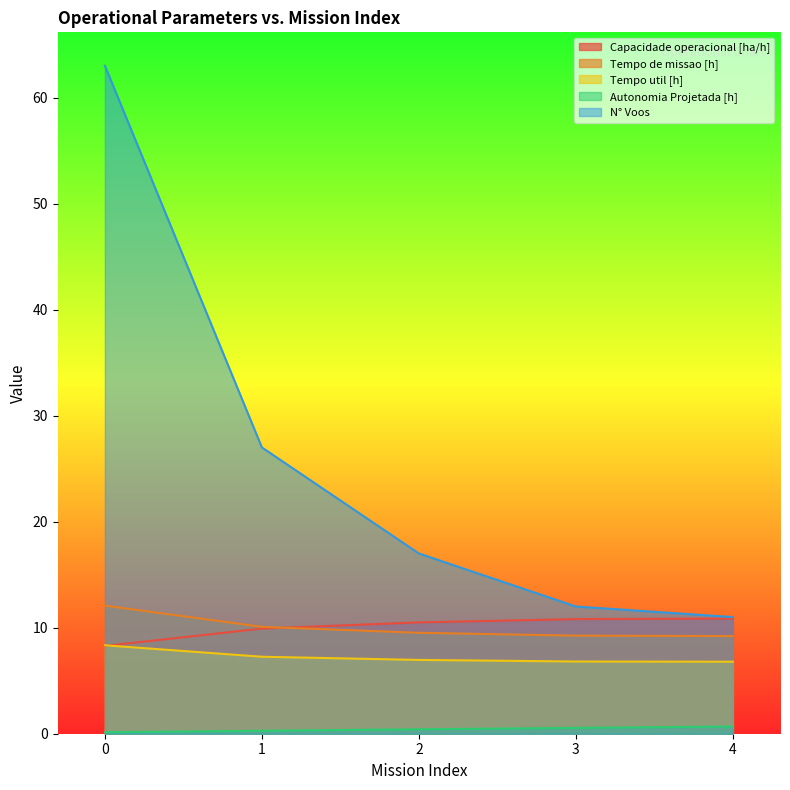

Which has a higher value, 1 or 3?

3